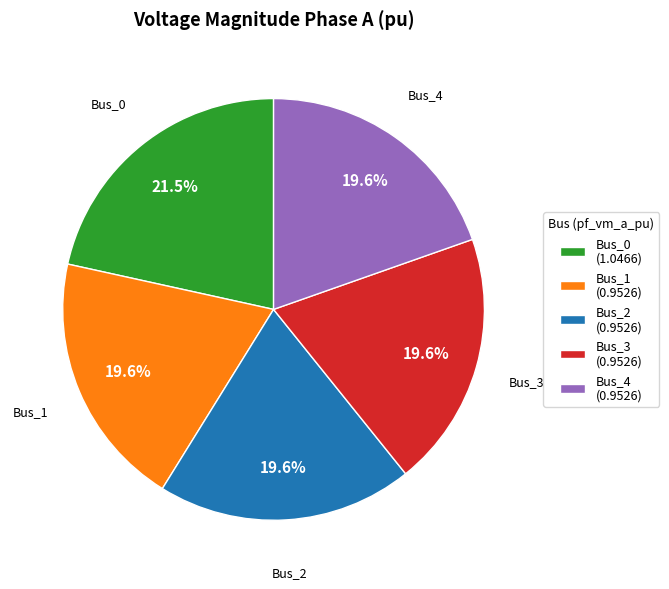

How many segments does this pie chart have?

5